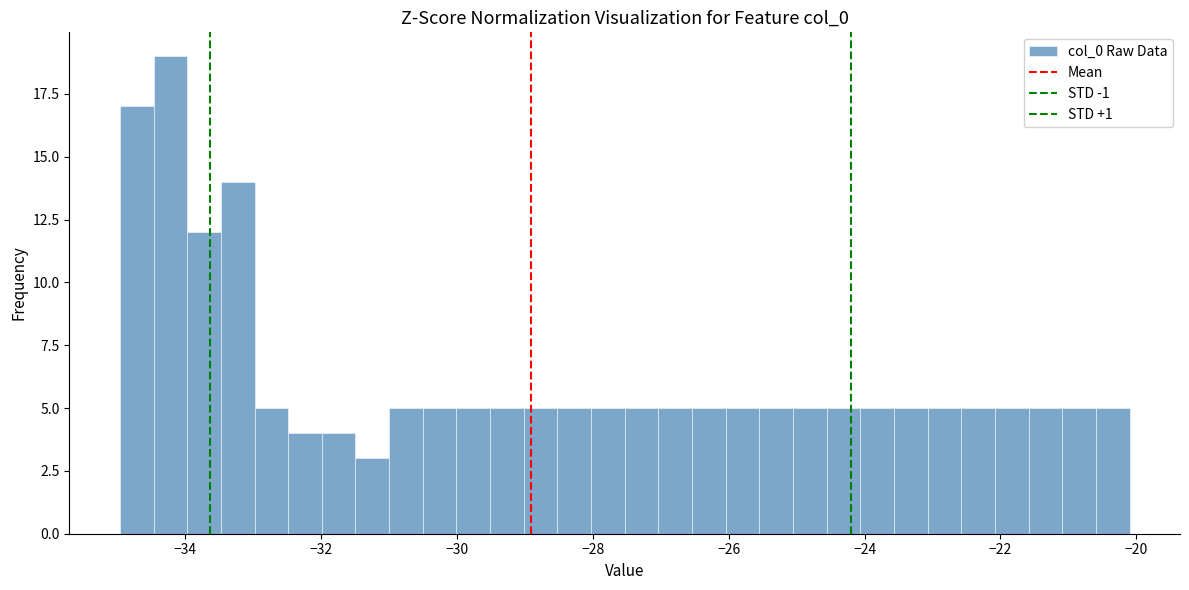

Read against the x-axis, roughly where is the centre of the tallest bar?

-34.2